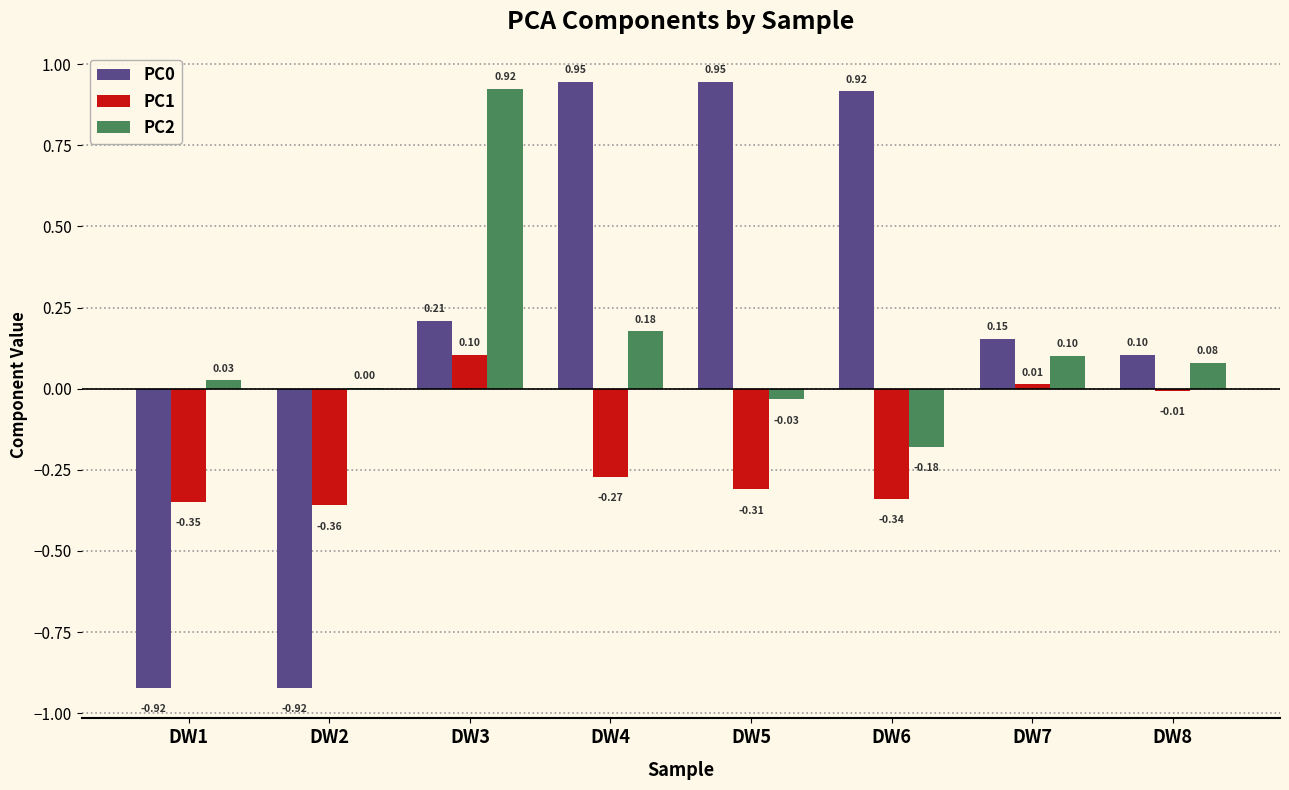

What is the spread (max minus min) of values at DW6?

1.3